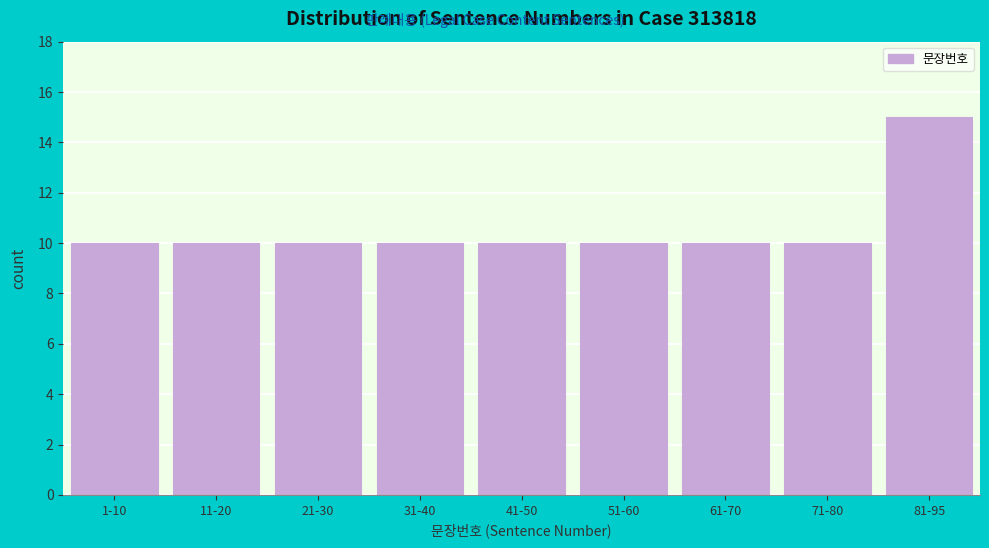

Reading left to right, extract all data points from this chart.

10	10	10	10	10	10	10	10	15